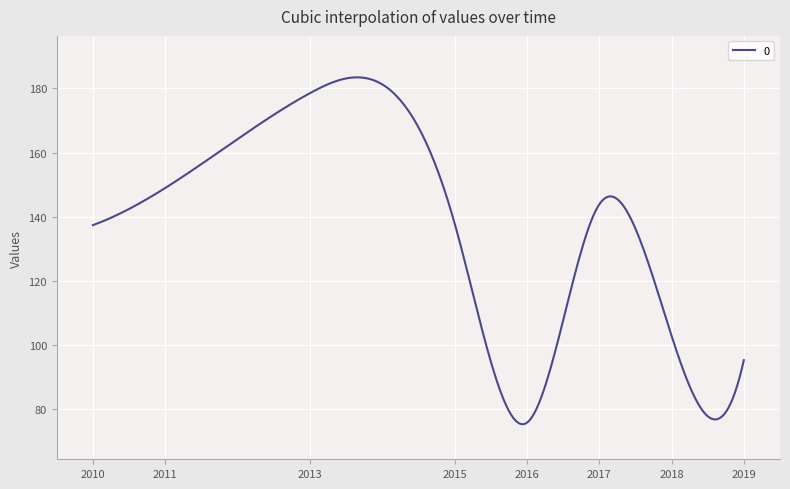

What is the sum of all values?

41383.2